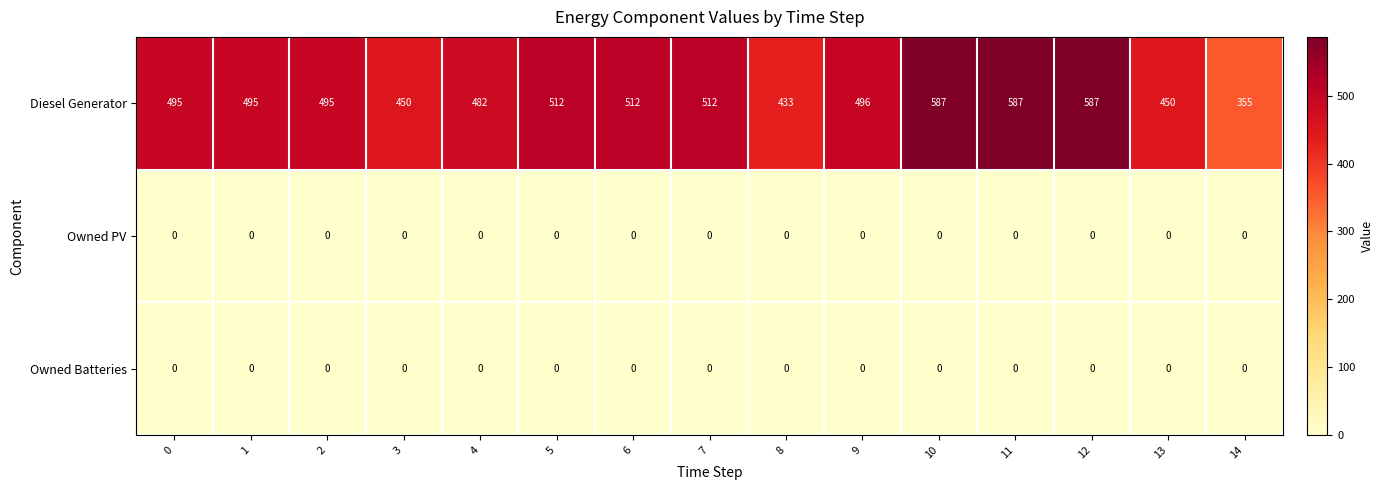

Between 8 and 9, which series saw the biggest shift?

Diesel Generator